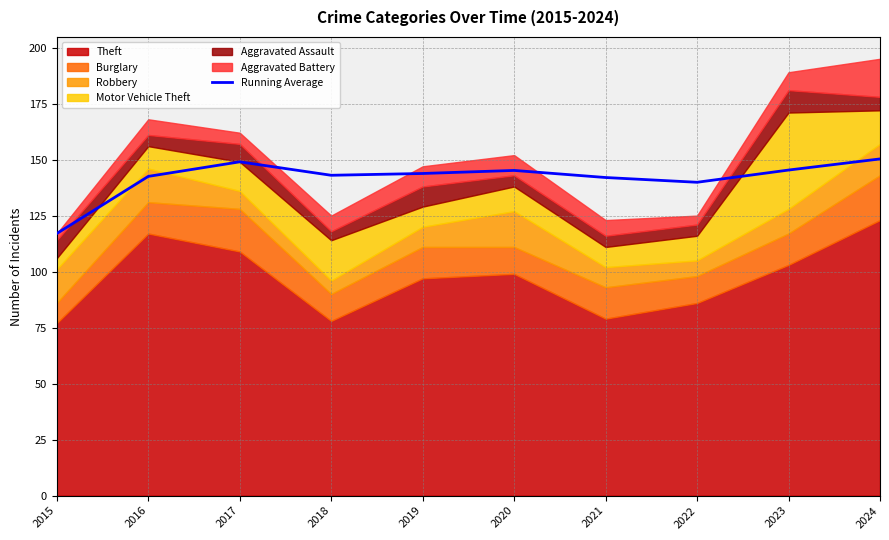

True or false: the data has more than 1 interior local peaks.

True